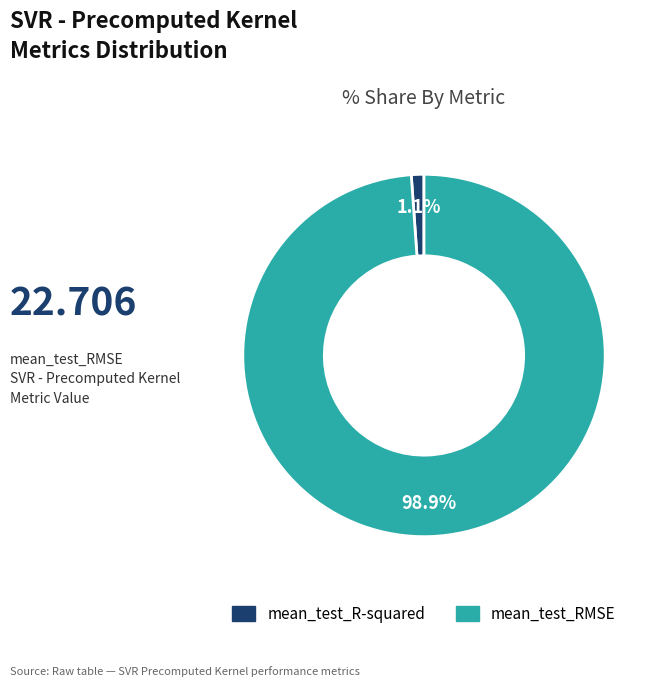

To the nearest percent, what is the difference between the largest and smallest slice percentages?

98%